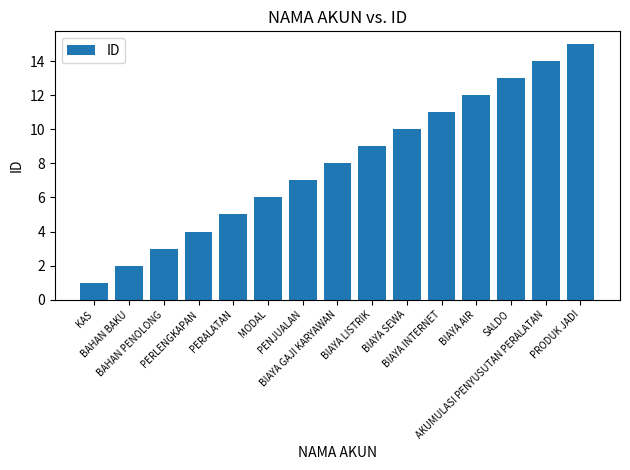

What is the value of the 15th bar from the left?

15